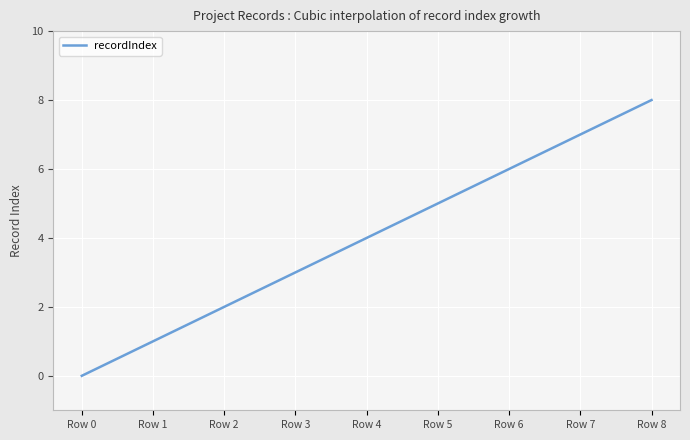

How many lines are shown in the chart?

1